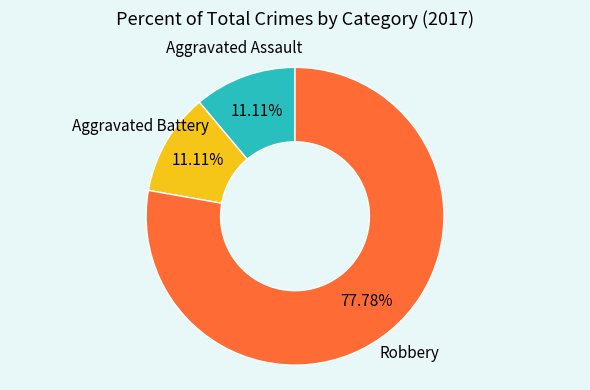

Is there a majority slice in this chart?

Yes